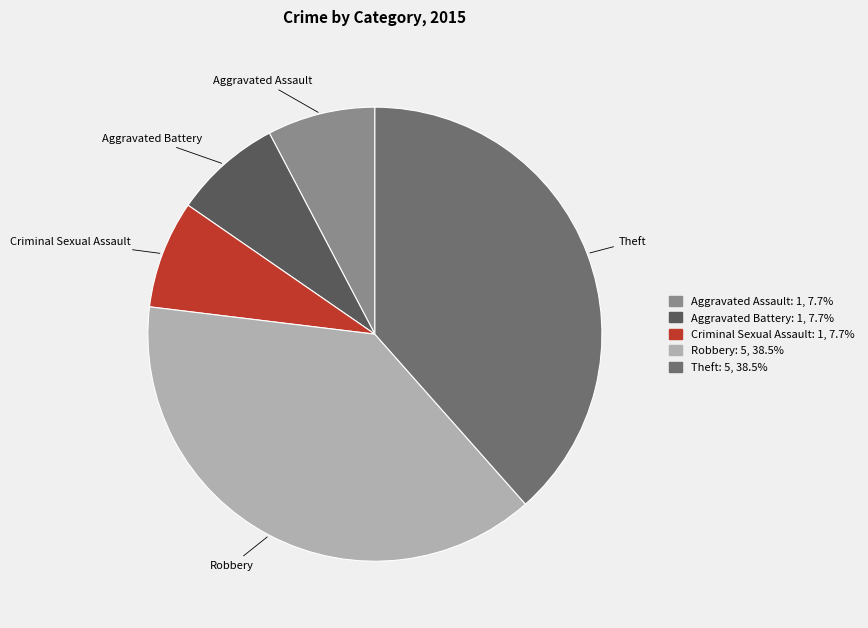

Does Robbery represent more than half of the total?

No